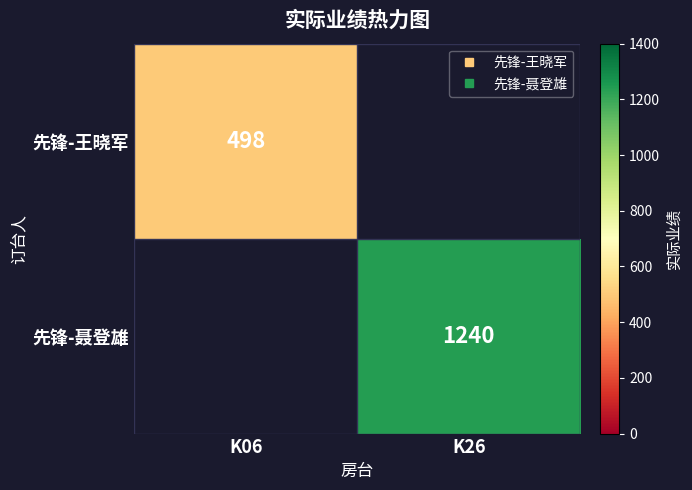

What is the sum of all 先锋-聂登雄 values?

1240